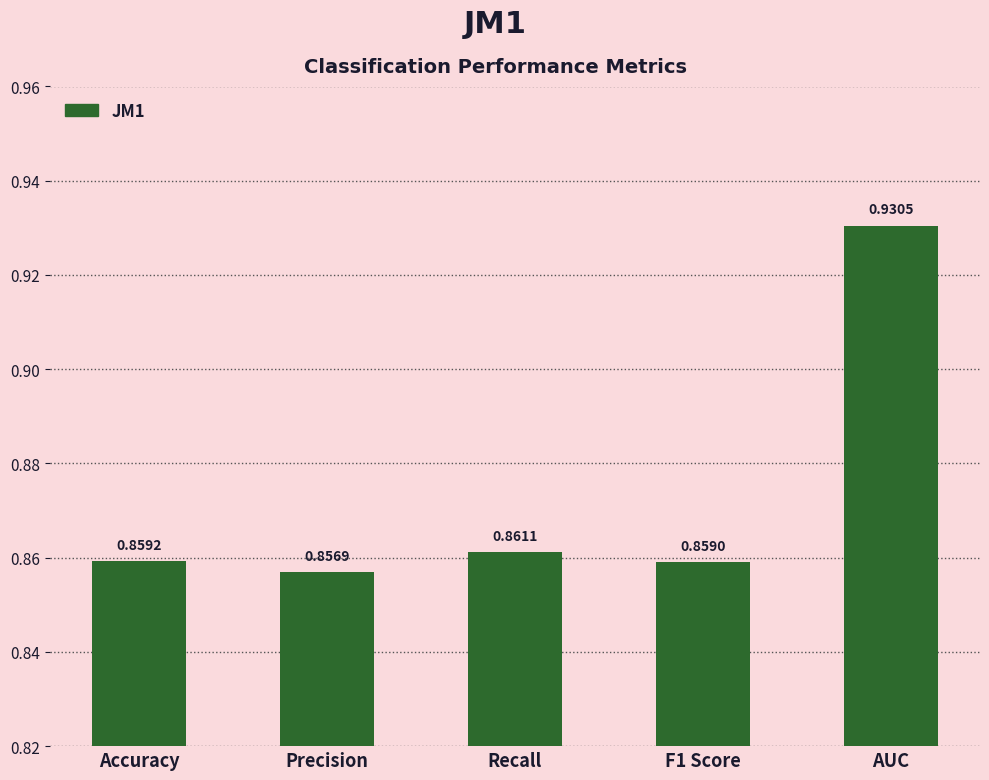

Are the bars grouped side by side (vs. stacked)?

No